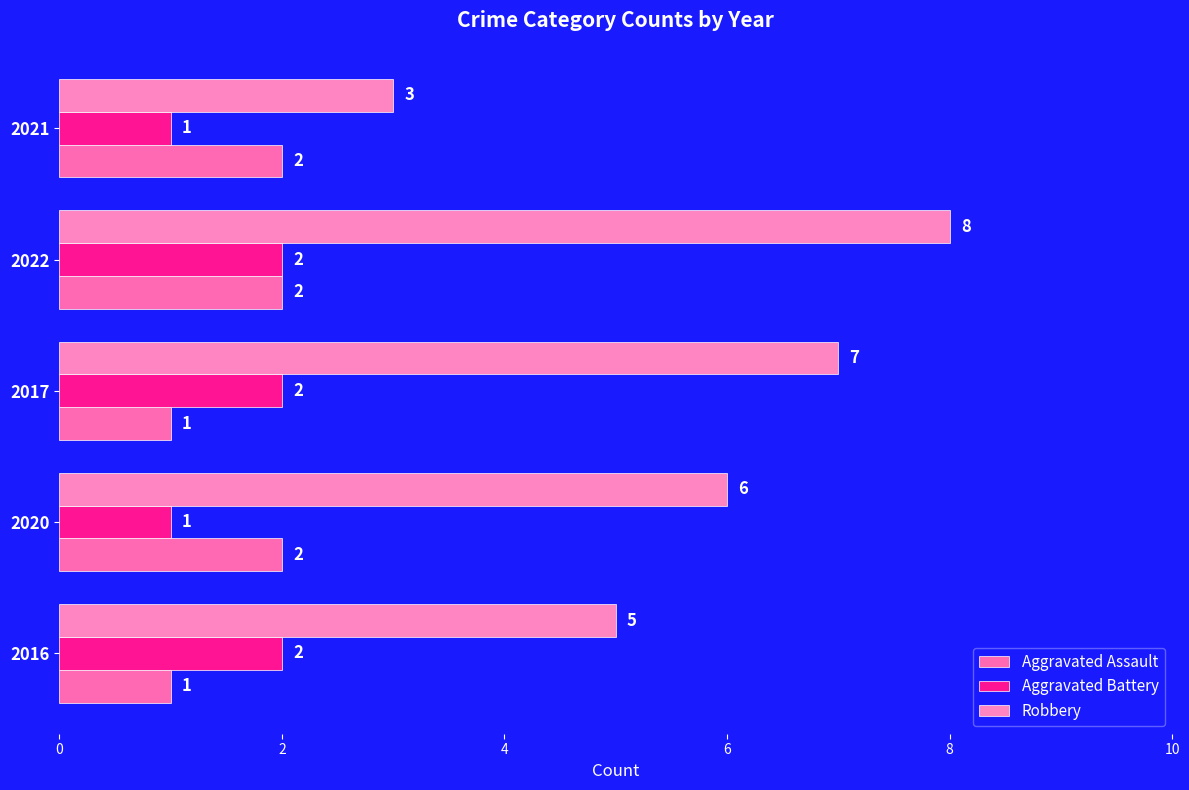

How many data points in Aggravated Battery are less than 2?

2